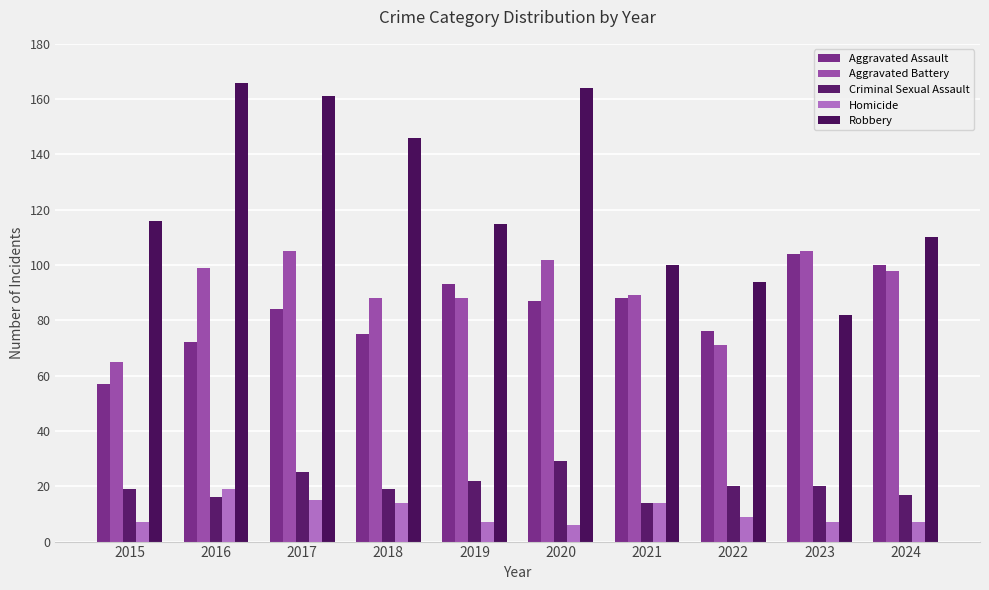

Rank the series by their maximum value, from highest to lowest.

Robbery, Aggravated Battery, Aggravated Assault, Criminal Sexual Assault, Homicide